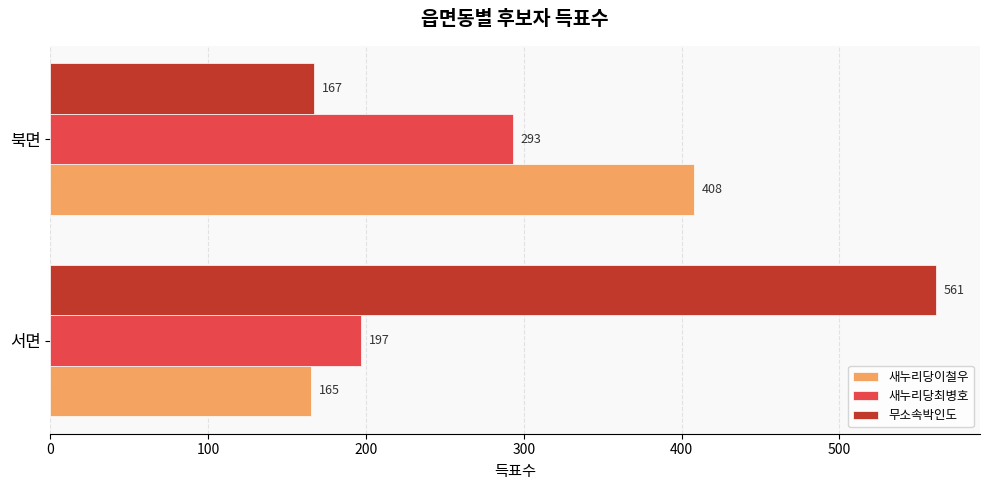

The 새누리당최병호 series shows 197 at 서면. True or false?

True